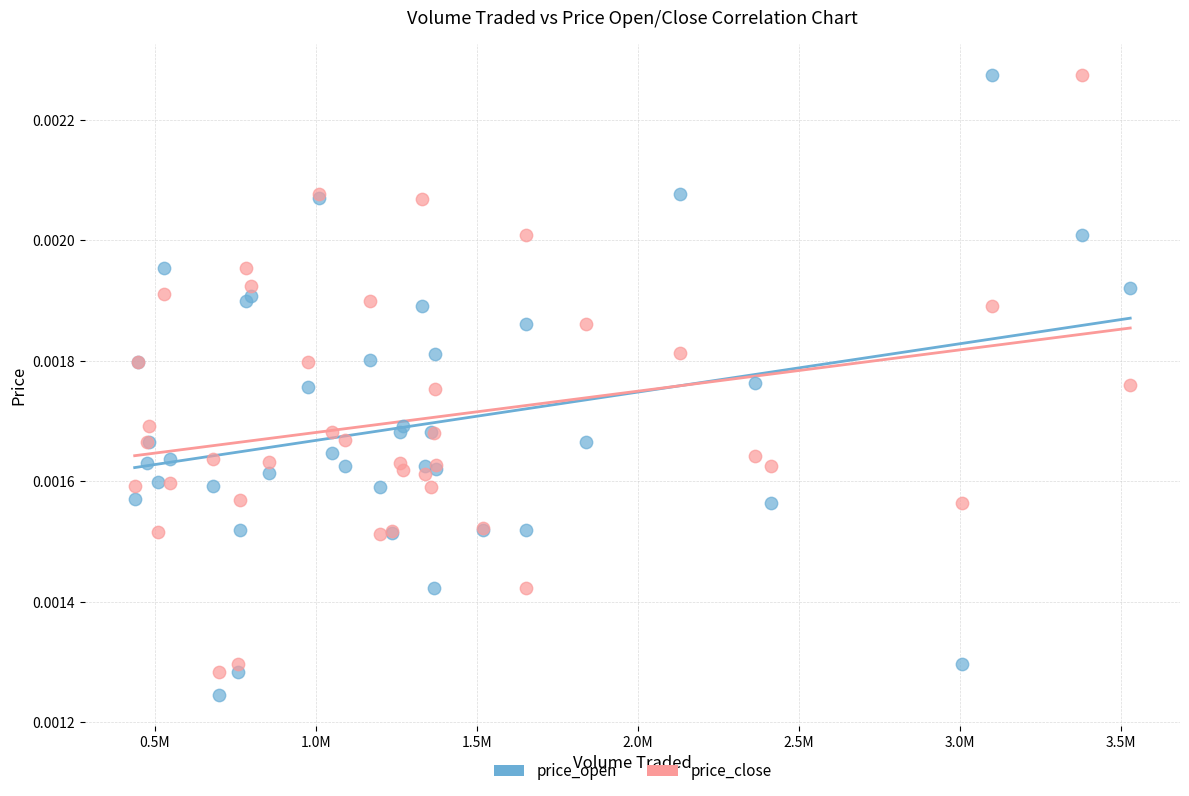

What is the X range (max minus min) for the scatter plot?

3090554.1